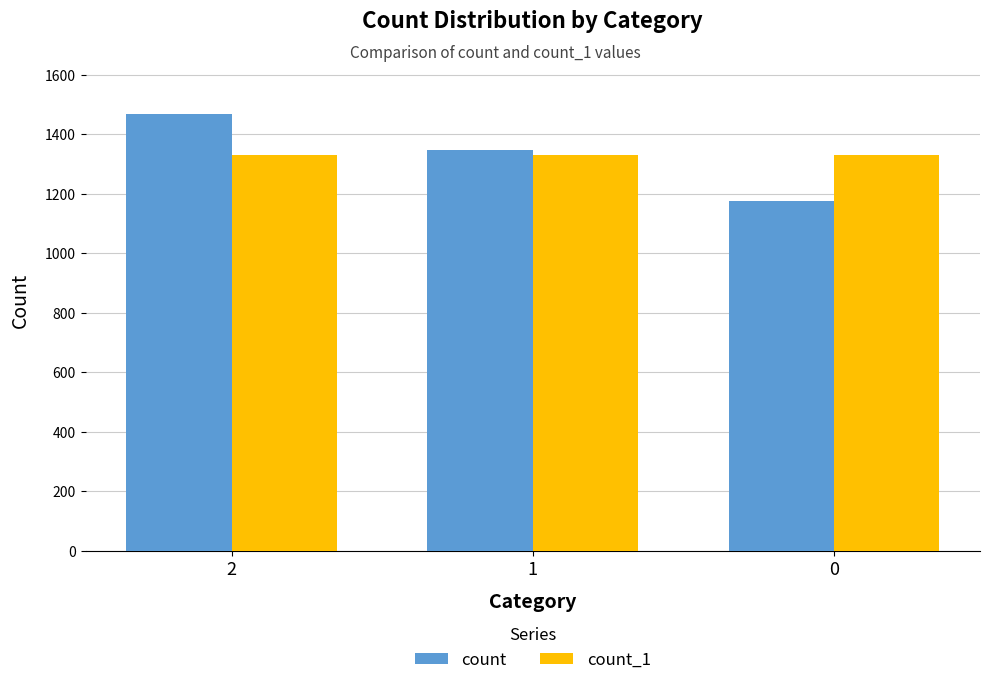

What is the value of the count bar at the 3rd from the left?

1175